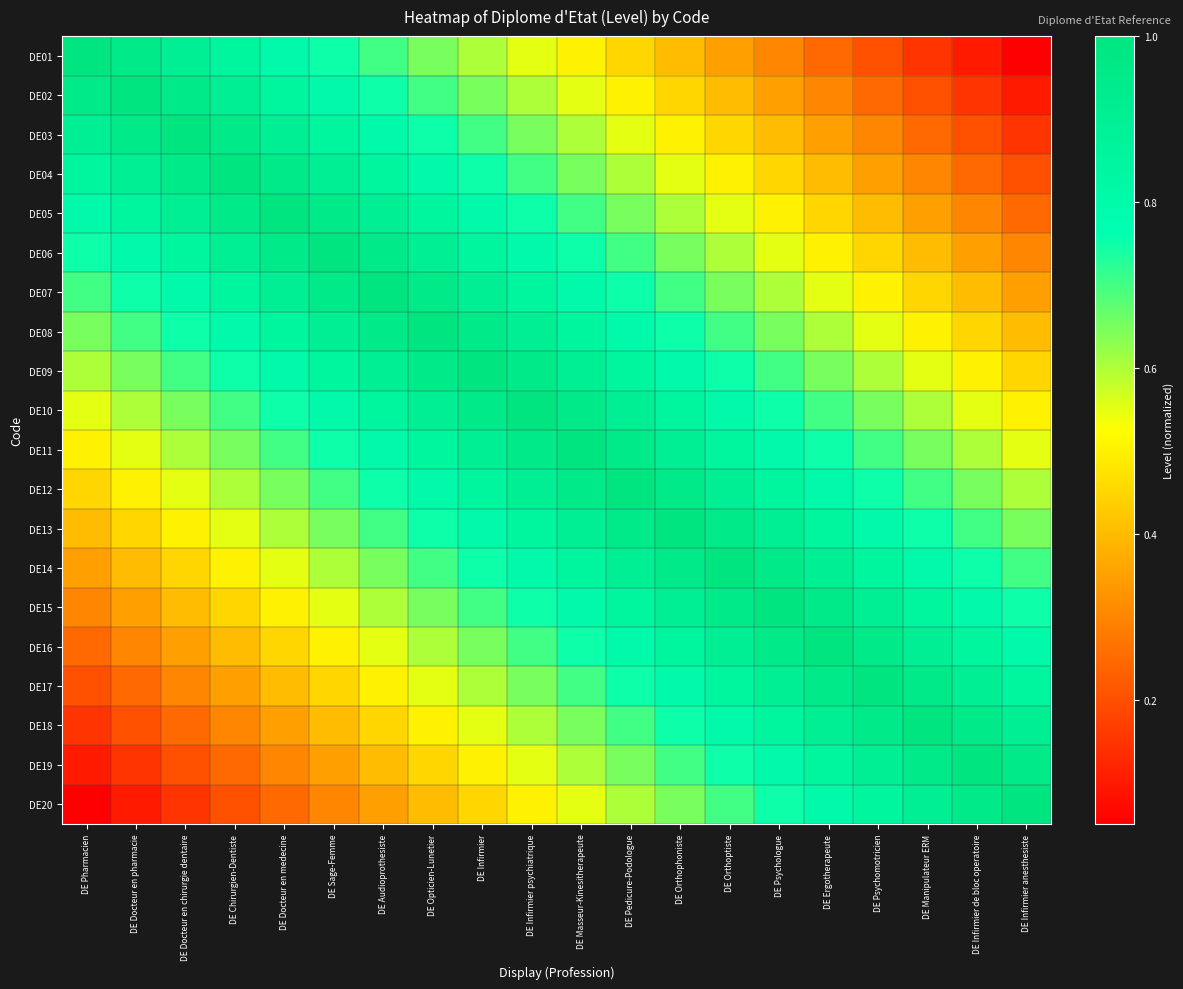

How many distinct data groups are displayed?

20